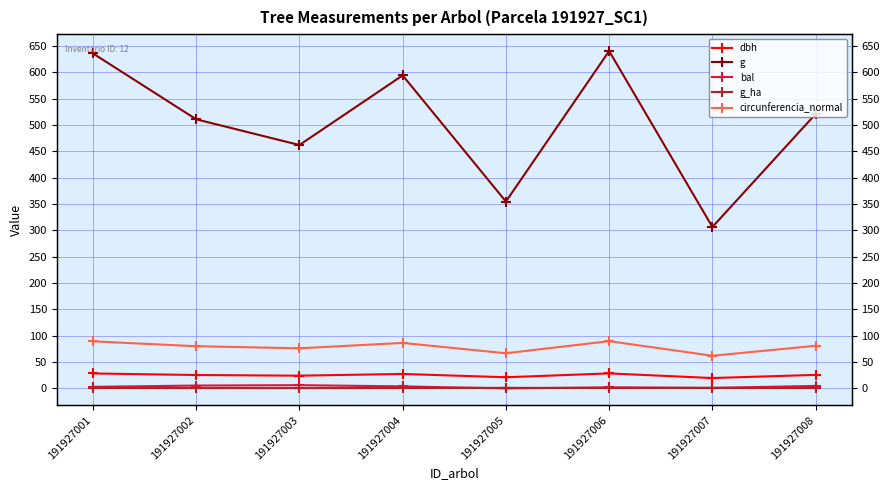

Does the chart display data point markers on the line(s)?

Yes